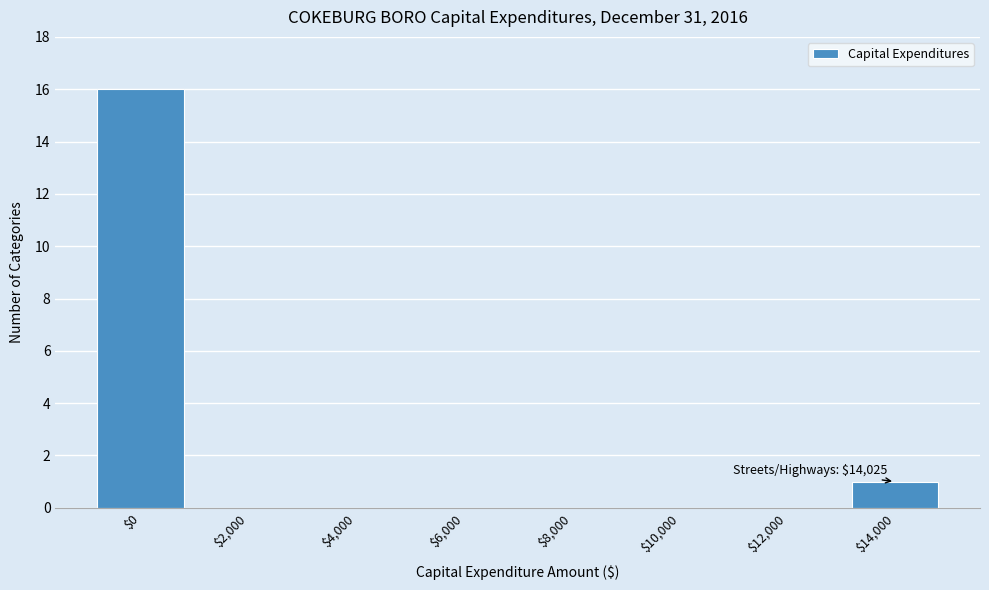

The chart shows a value of -6 at $2,000. True or false?

False